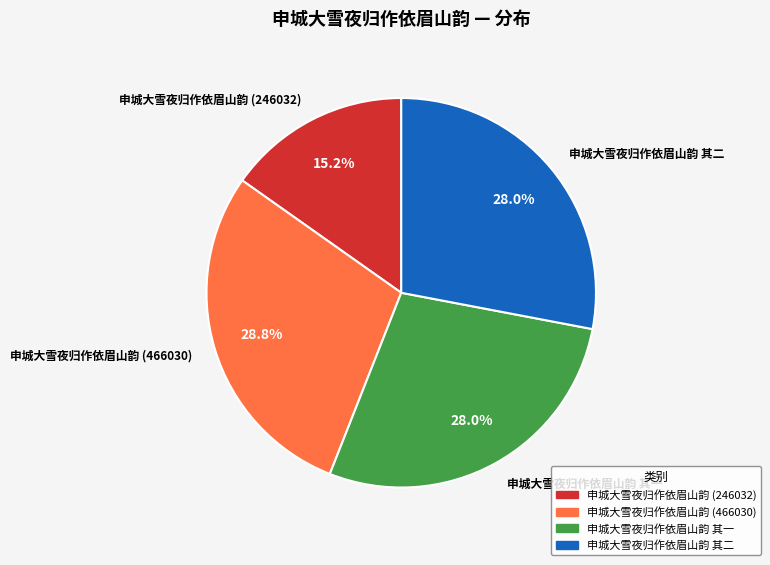

What is the ratio of the value at 申城大雪夜归作依眉山韵 (246032) to the value at 申城大雪夜归作依眉山韵 其二?

0.5